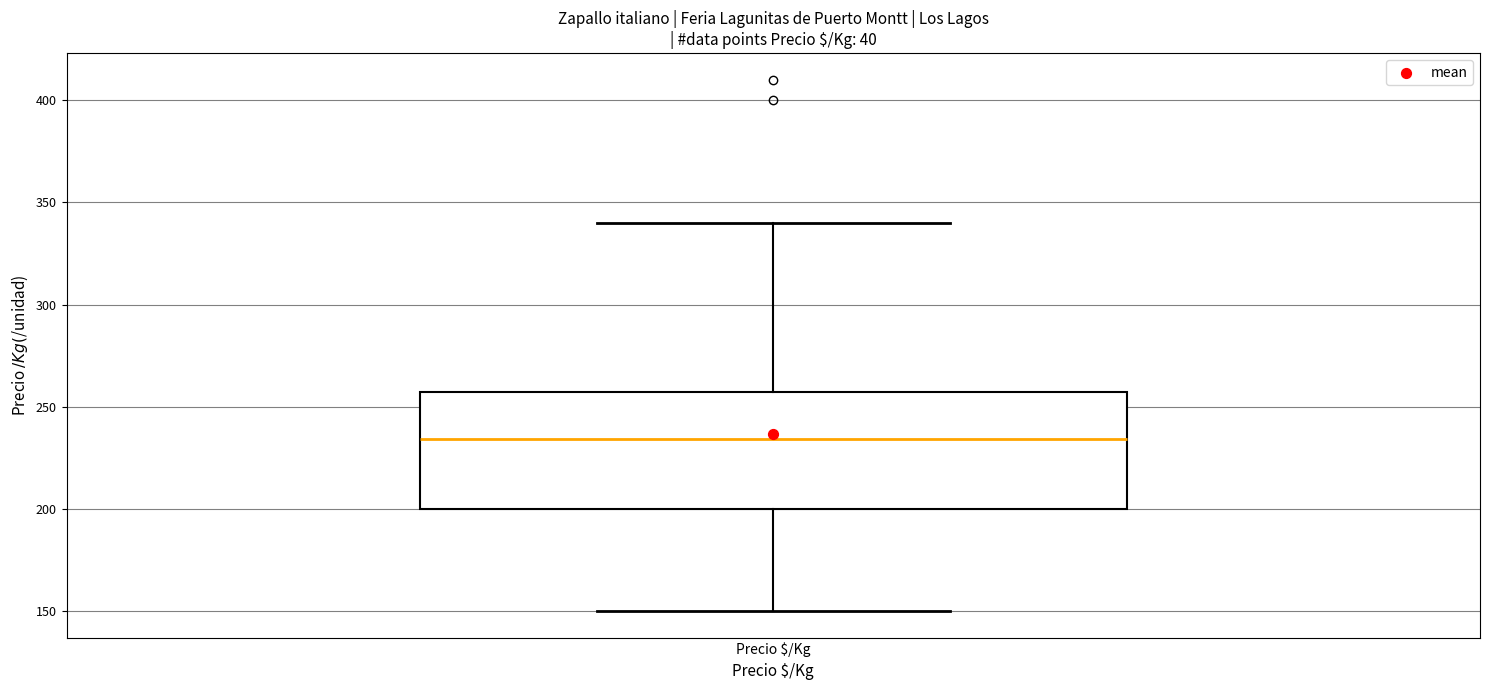

Where does the upper whisker of the box for Precio $/Kg end on the y-axis? The values are not printed on the chart, so give them approximately, as read against the axis.

340